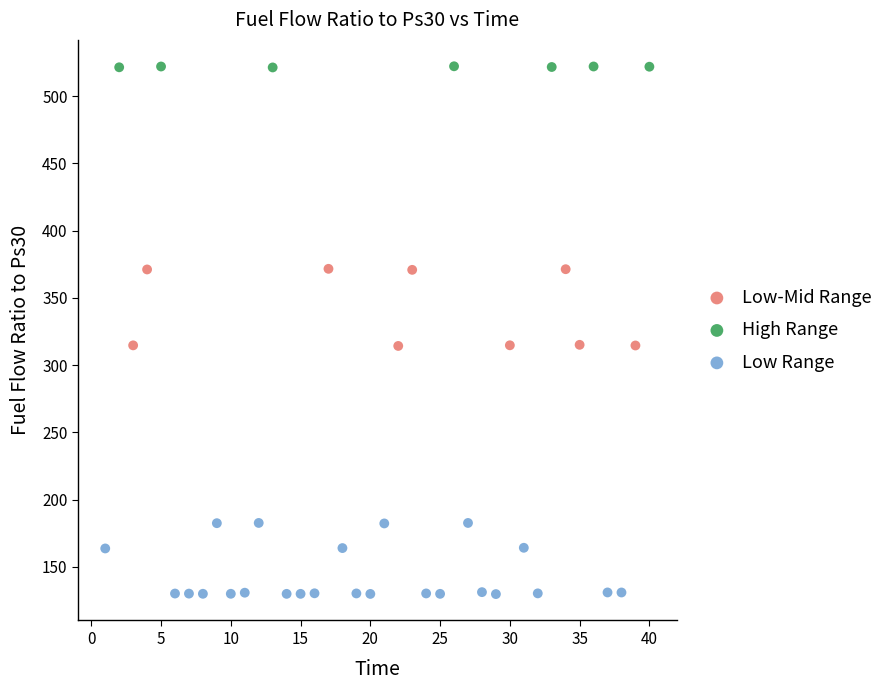

Which series reaches the minimum Y coordinate?

Low Range